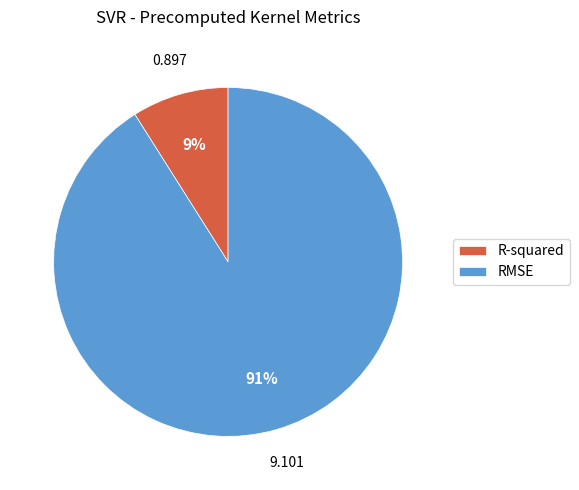

Which slice is the largest?

RMSE